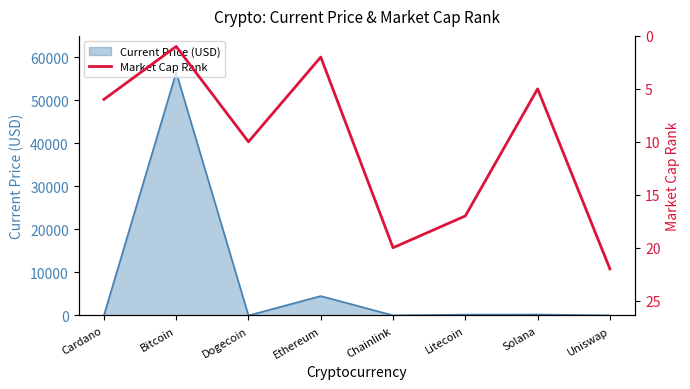

Is it true that the value at Uniswap is 7?

False